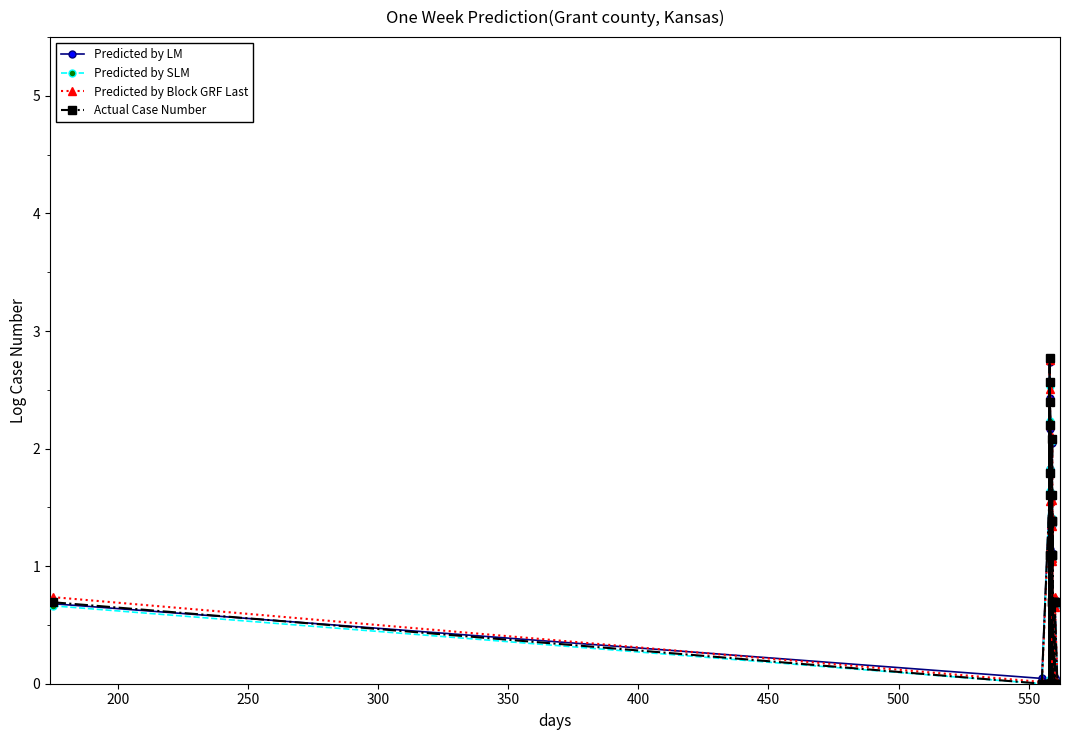

What is the sum of all Actual Case Number values?

27.7